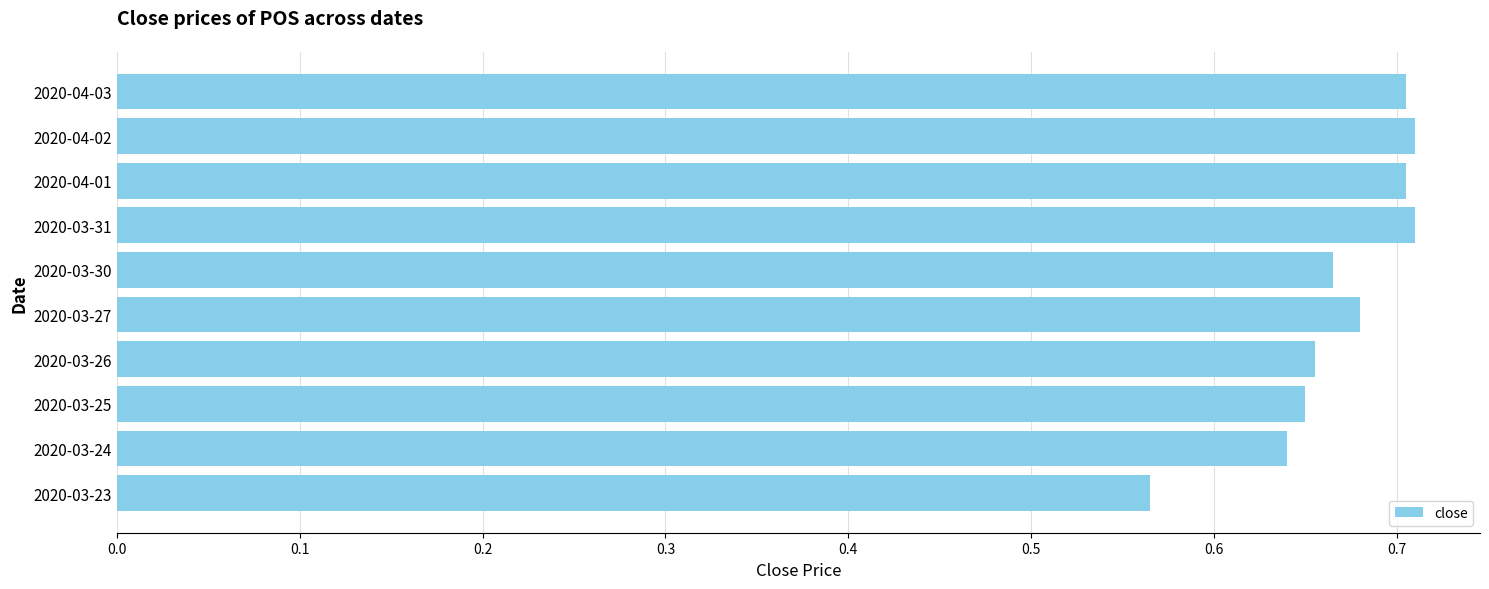

How many bars are there in total?

10